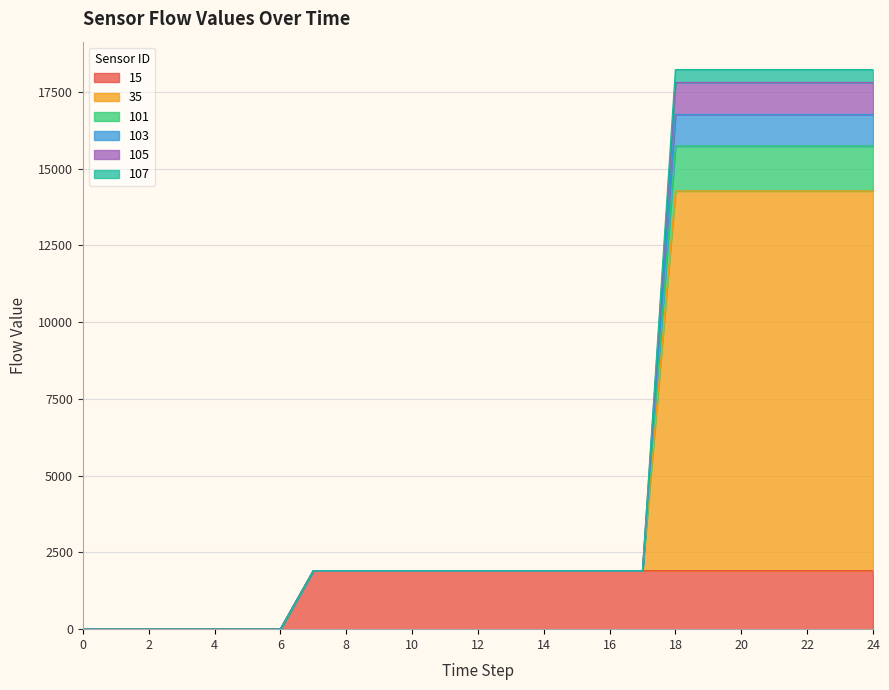

True or false: 105 and 15 cross at least once.

False